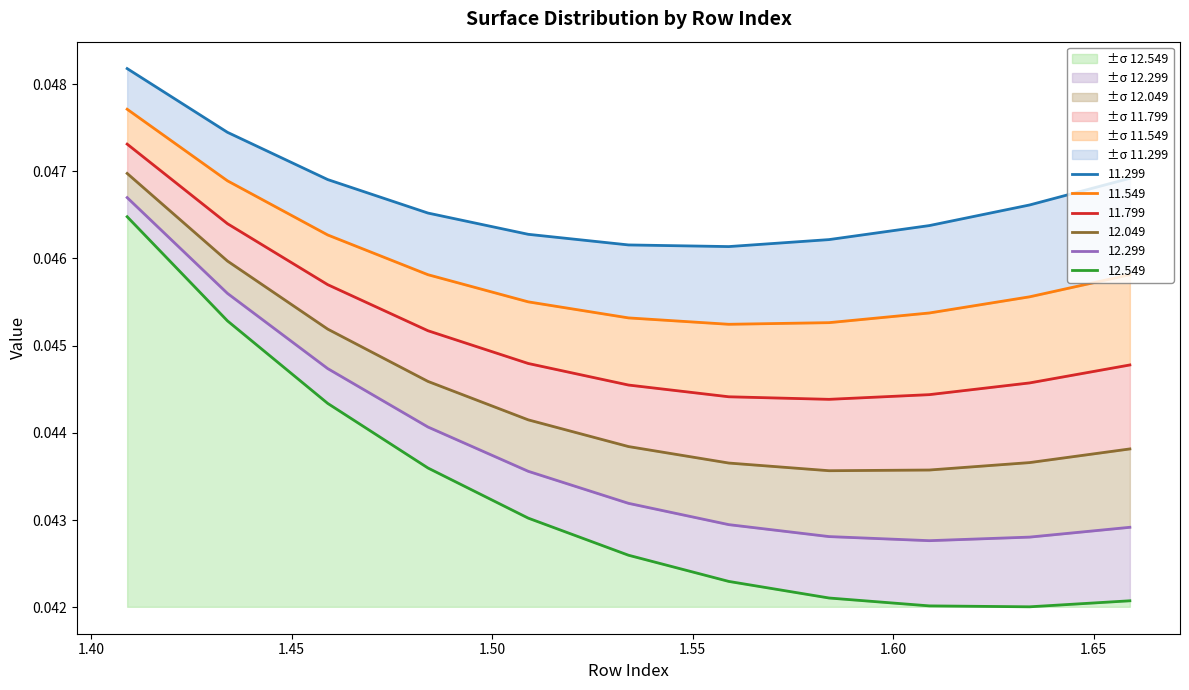

Is it true that 11.549 equals 0.0 at 1.559?

True